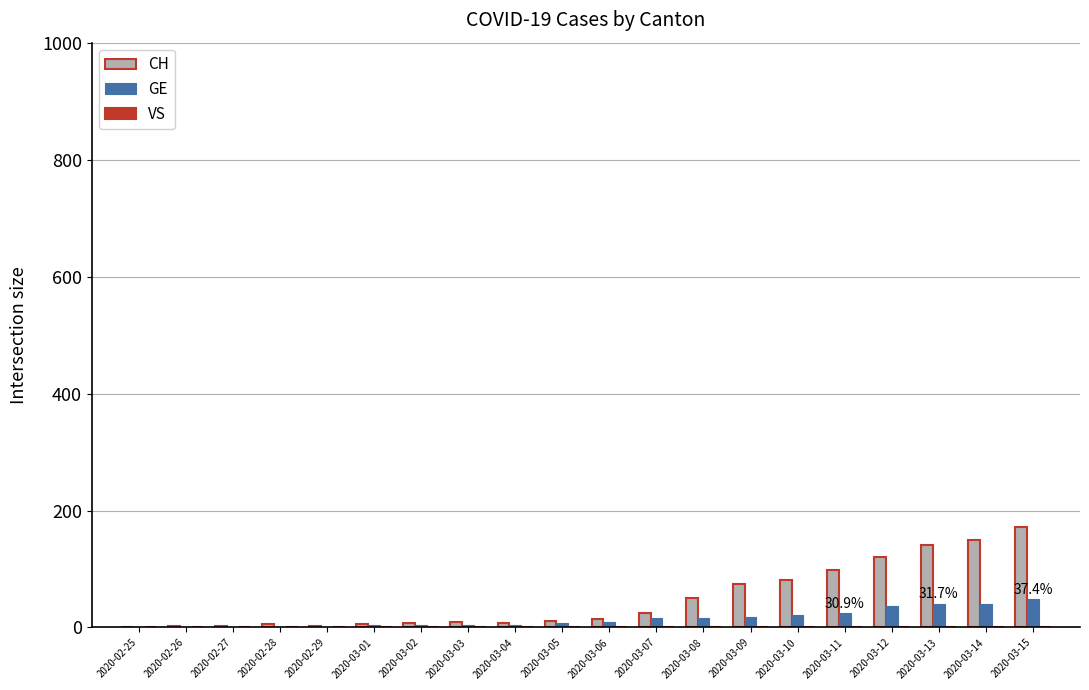

Which series has the largest total across all categories?

CH